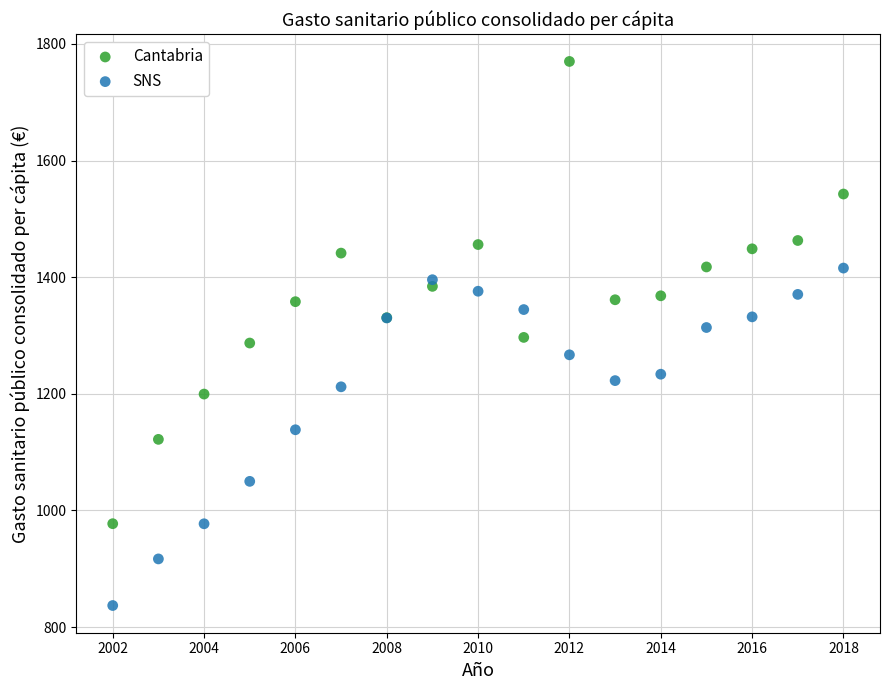

Which series has the largest Y range (max minus min)?

Cantabria